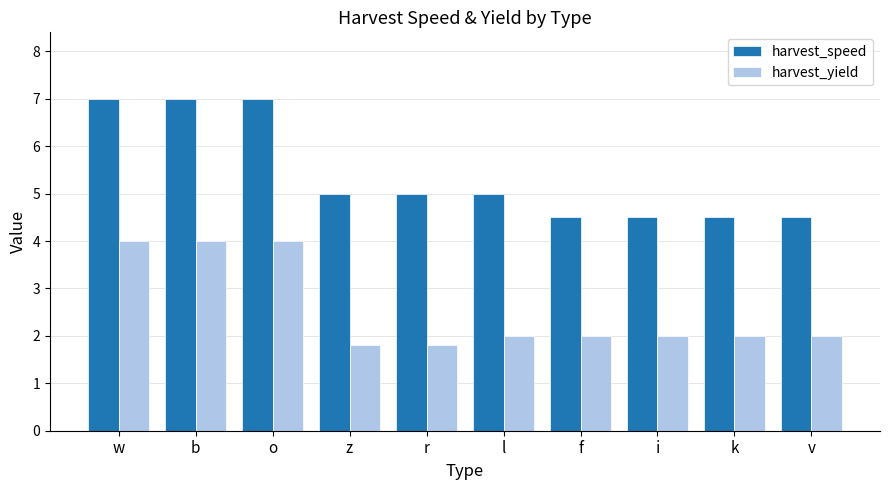

List the series in order of their overall mean, highest first.

harvest_speed, harvest_yield